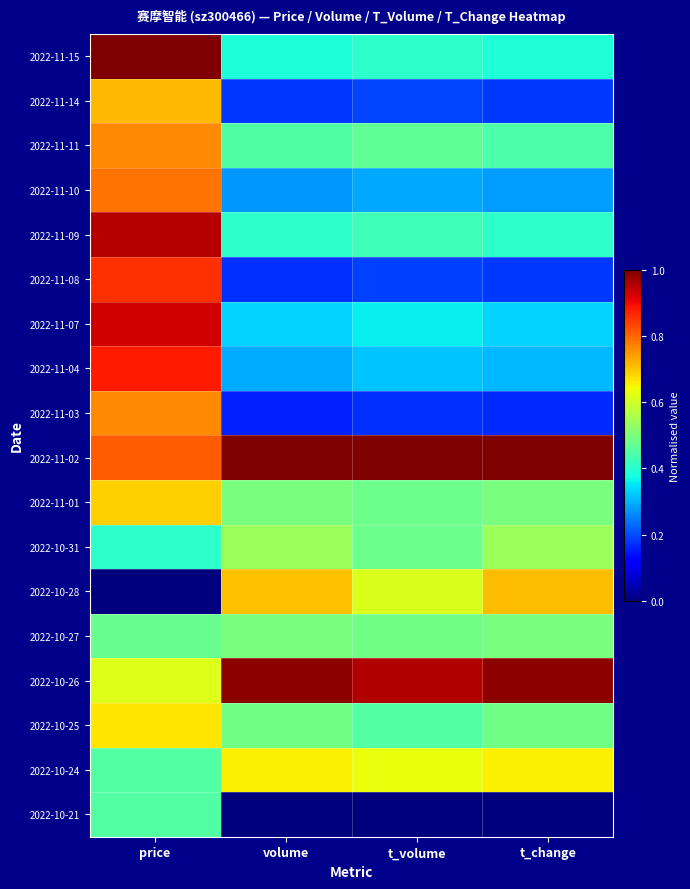

Which label corresponds to the smallest value in the chart?

price